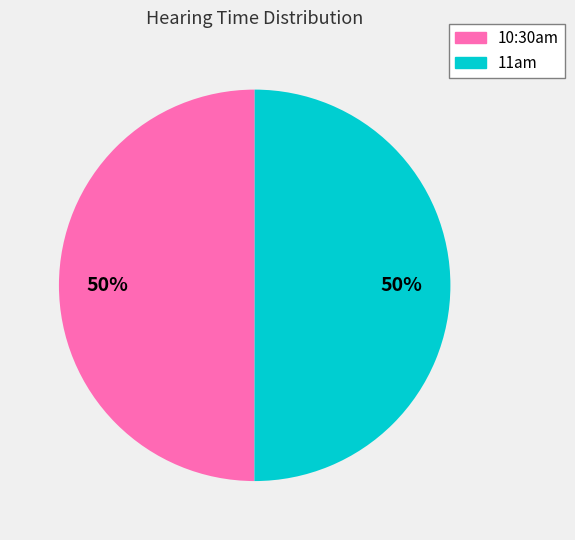

Rank the categories by value from highest to lowest.

11am, 10:30am